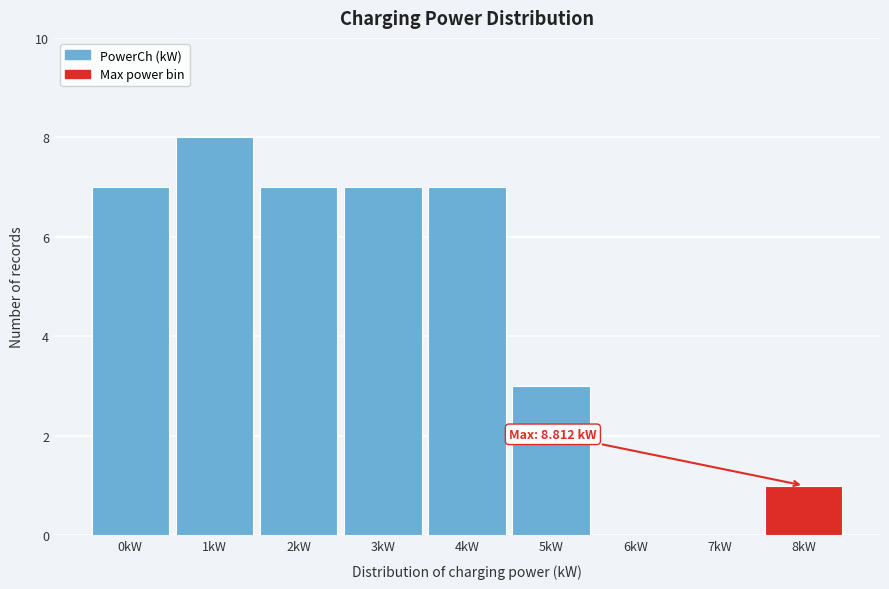

Reading left to right, extract all data points from this chart.

0kW=7	1kW=8	2kW=7	3kW=7	4kW=7	5kW=3	6kW=0	7kW=0	8kW=1